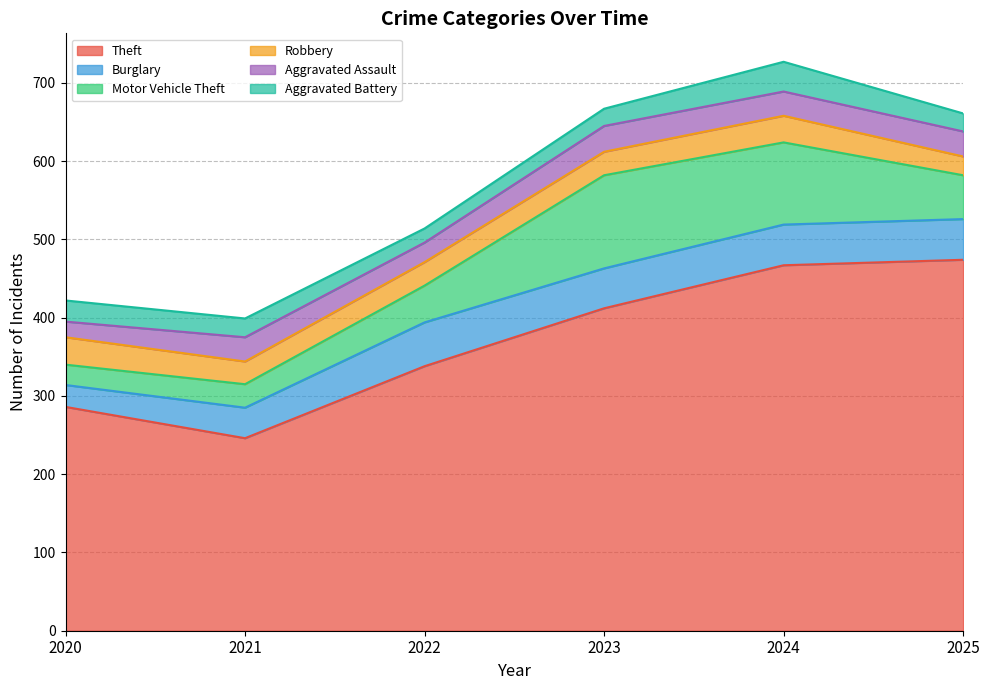

How many data points in Aggravated Battery are above 24?

2